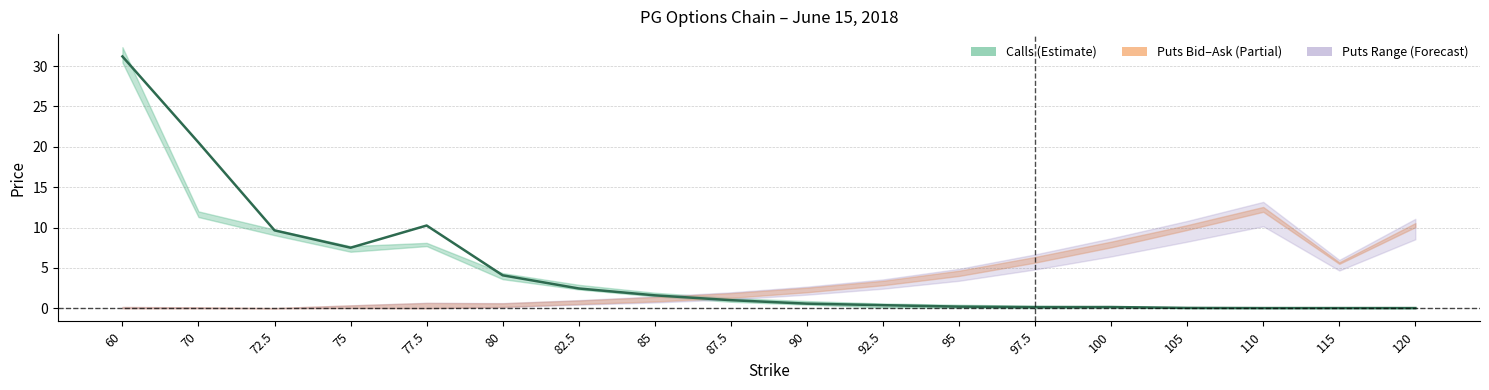

Reading right to left, transcribe all the data shown in this chart.

0.0	0.0	0.0	0.0	0.1	0.1	0.2	0.4	0.6	1.0	1.6	2.5	4.1	10.2	7.5	9.7	20.5	31.2